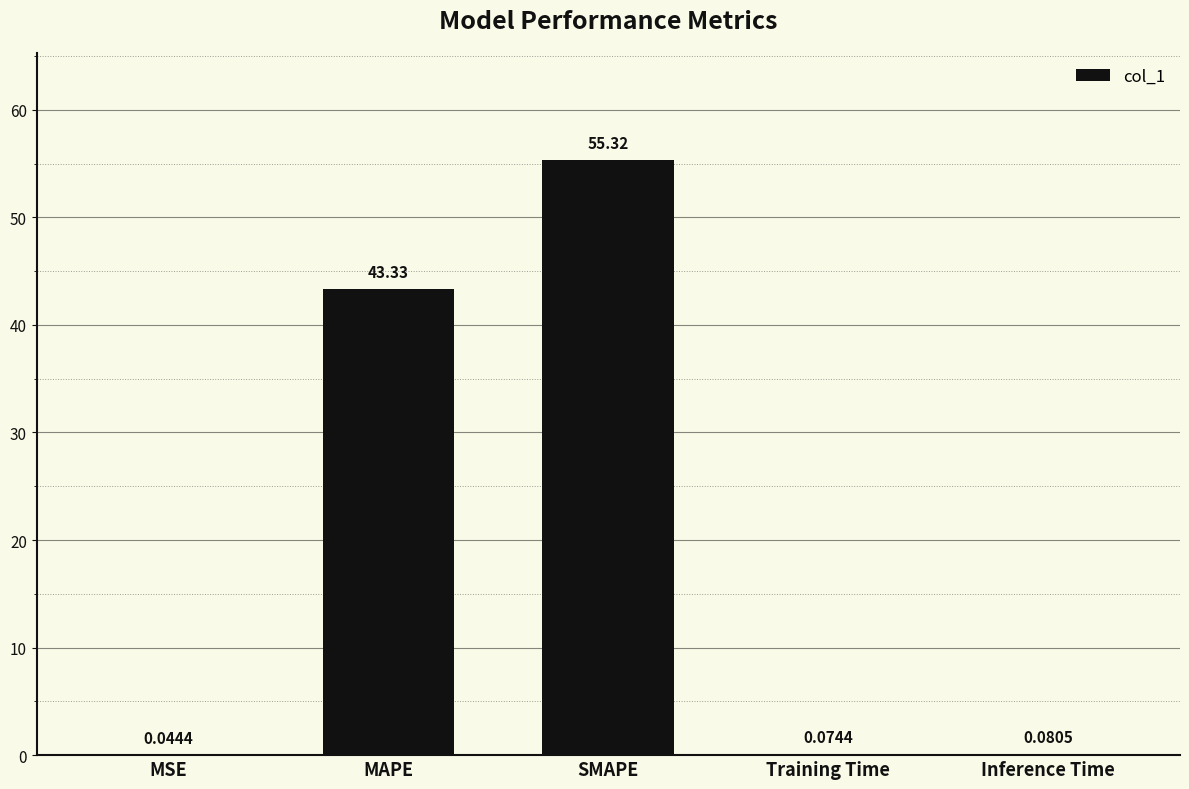

What is the average value?

19.8